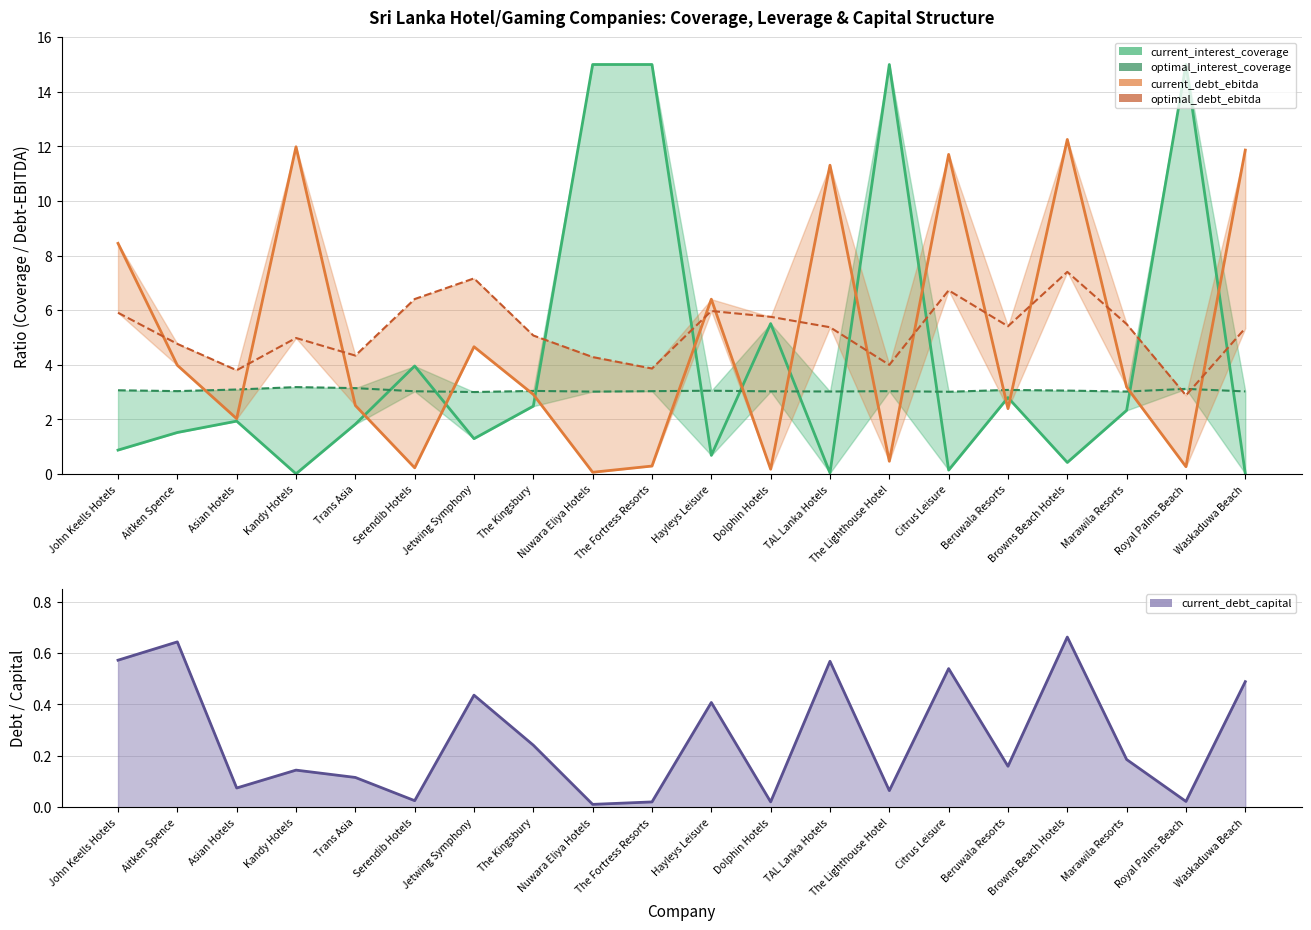

After their last crossing, which series has the higher values: current_debt_ebitda or current_interest_coverage?

current_debt_ebitda